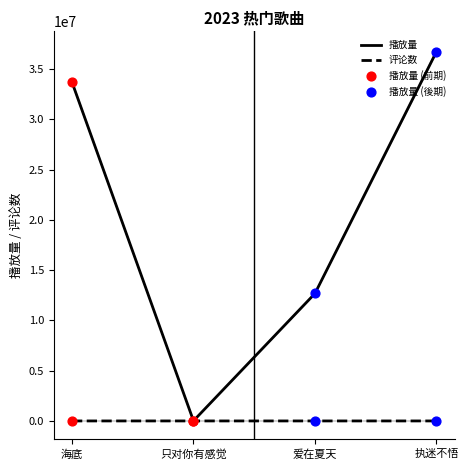

Which series reaches the minimum Y coordinate?

评论数